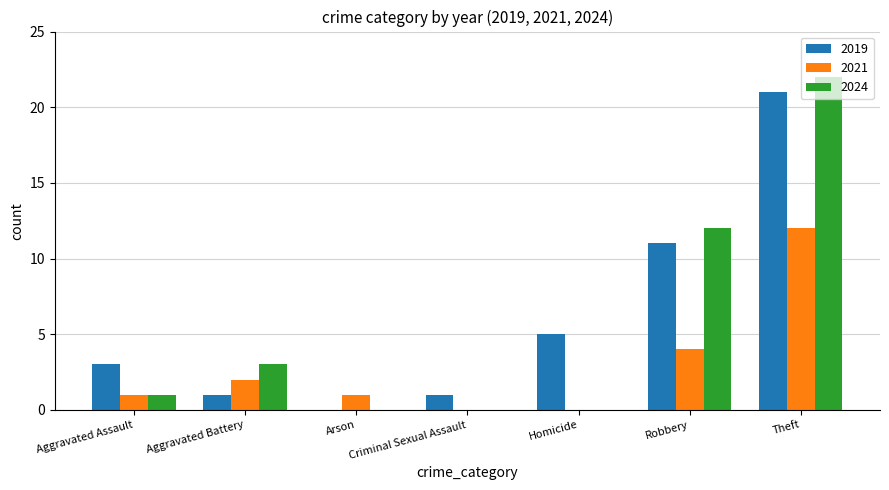

What is the sum of the 2024 values at Robbery and Aggravated Battery?

15